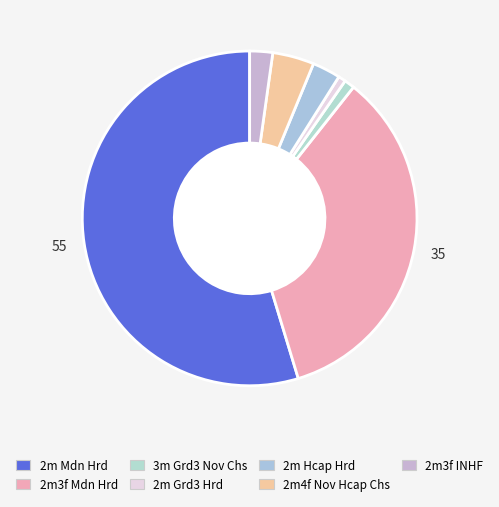

How many segments does this pie chart have?

7